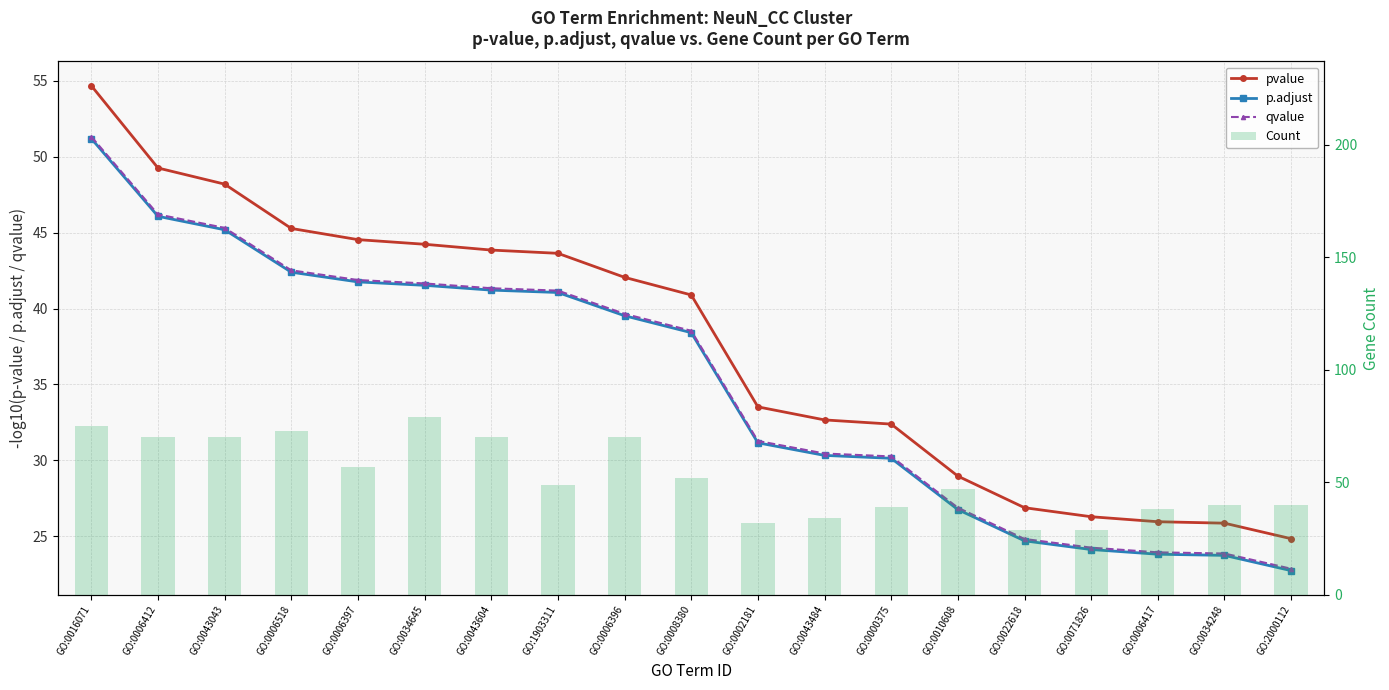

Reading right to left, list all the values displayed in this chart.

pvalue: 24.8	25.9	26.0	26.3	26.9	29.0	32.4	32.7	33.5	40.9	42.1	43.6	43.9	44.2	44.5	45.3	48.2	49.3	54.7
p.adjust: 22.7	23.7	23.8	24.1	24.7	26.8	30.1	30.3	31.2	38.4	39.5	41.1	41.2	41.5	41.8	42.4	45.2	46.1	51.2
qvalue: 22.9	23.9	23.9	24.2	24.8	26.9	30.3	30.5	31.3	38.5	39.7	41.2	41.3	41.7	41.9	42.5	45.3	46.2	51.3
Count: 40.0	40.0	38.0	29.0	29.0	47.0	39.0	34.0	32.0	52.0	70.0	49.0	70.0	79.0	57.0	73.0	70.0	70.0	75.0